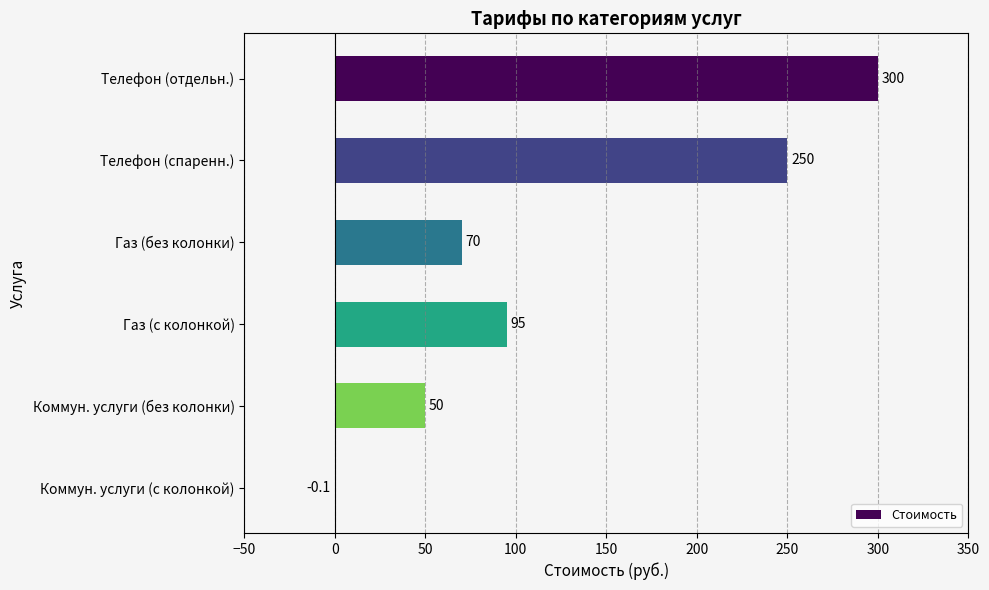

Reading bottom to top, what are all the values shown in this chart?

Коммун. услуги (с колонкой)=-0.1	Коммун. услуги (без колонки)=50.0	Газ (с колонкой)=95.0	Газ (без колонки)=70.0	Телефон (спаренн.)=250.0	Телефон (отдельн.)=300.0